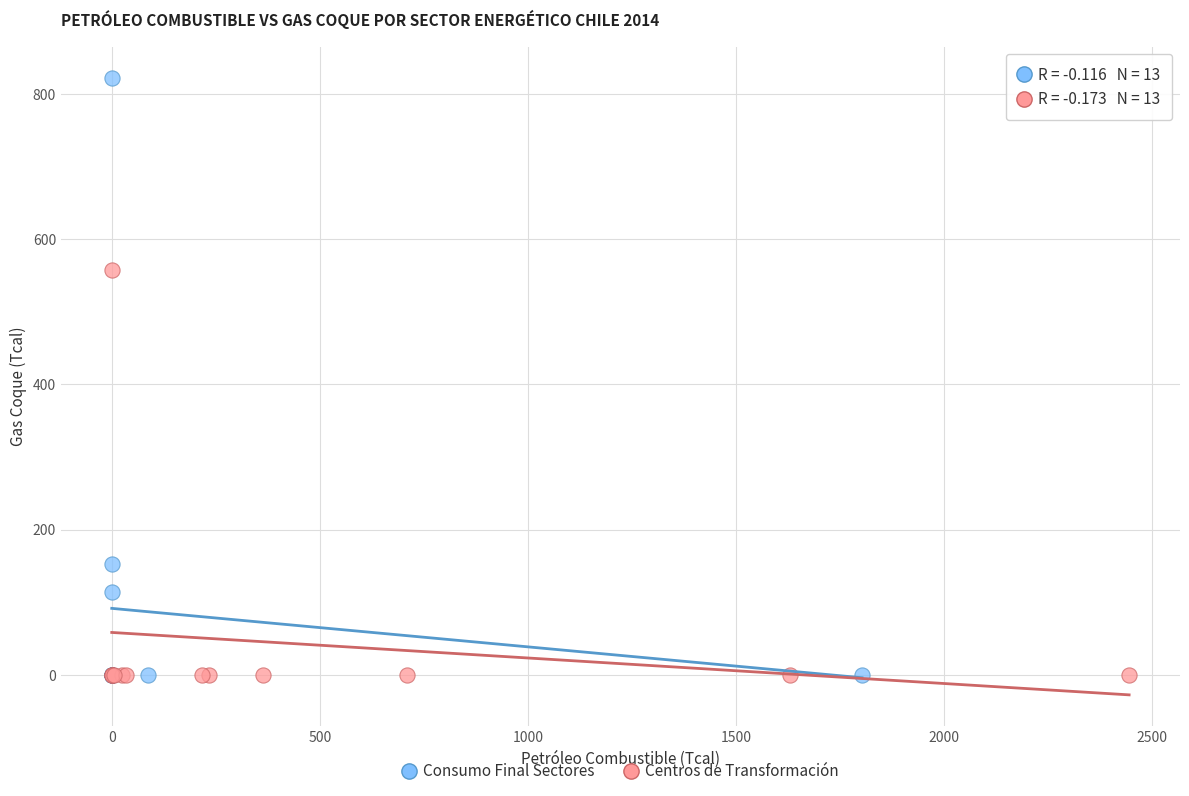

Which series reaches the maximum Y coordinate?

Consumo Final Sectores